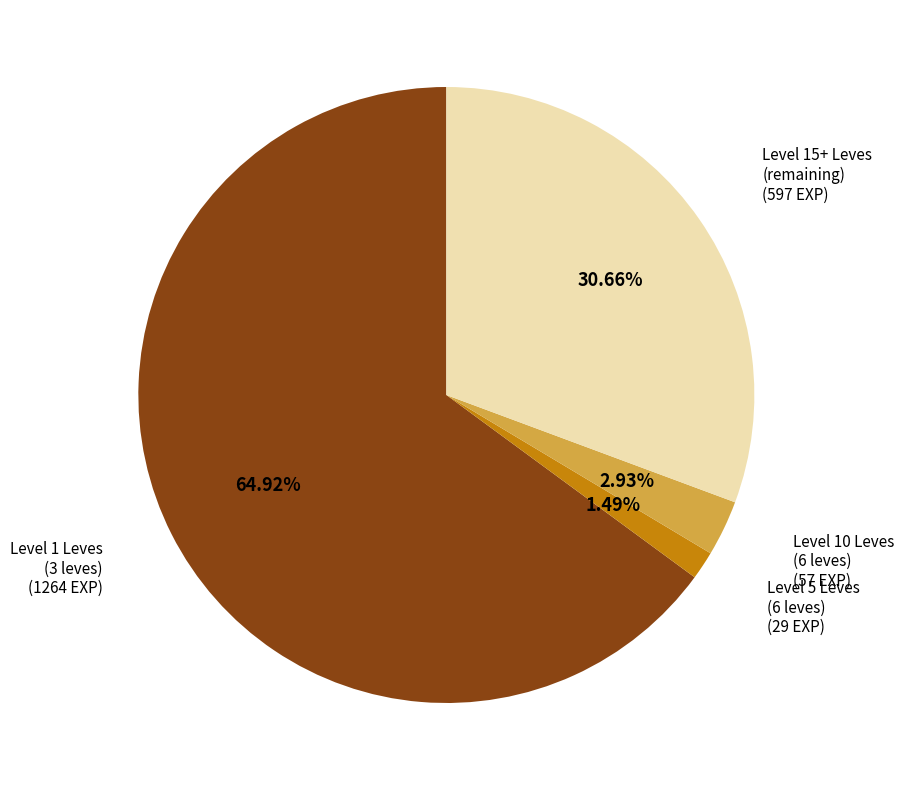

Is there a majority slice in this chart?

Yes